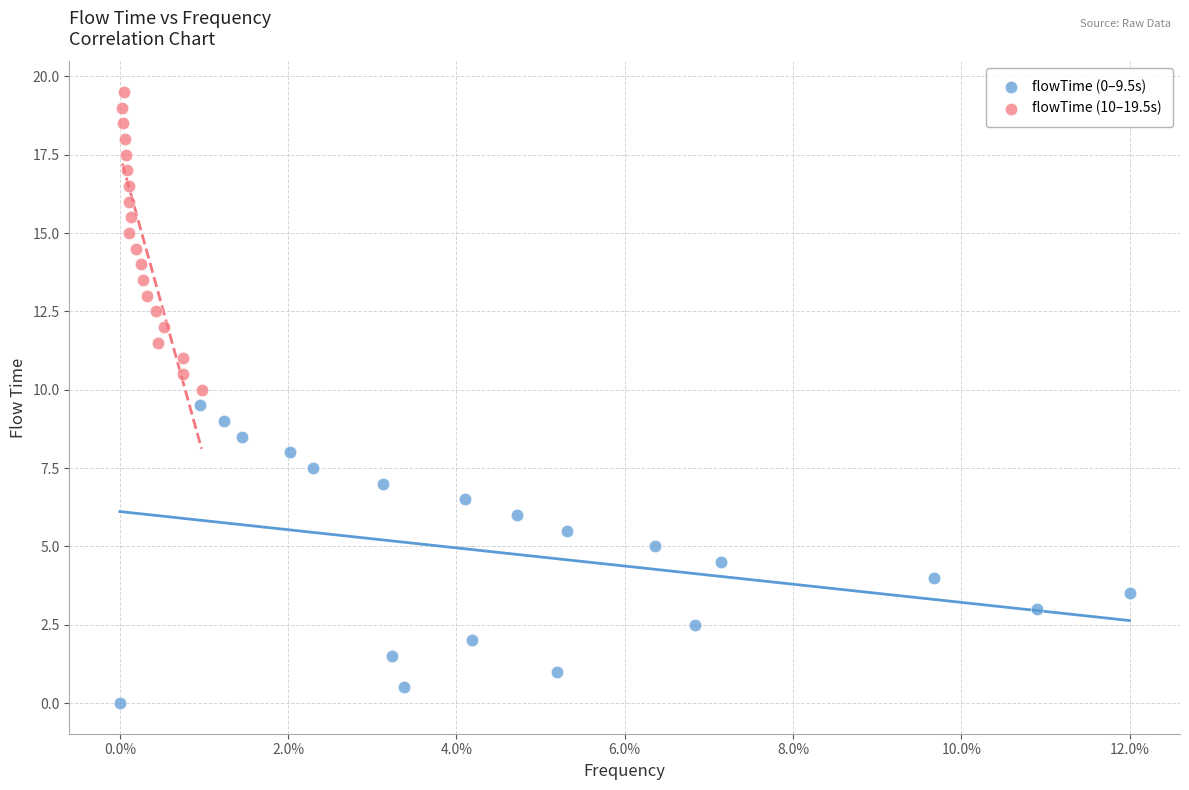

Which series reaches the maximum Y coordinate?

flowTime (10–19.5s)